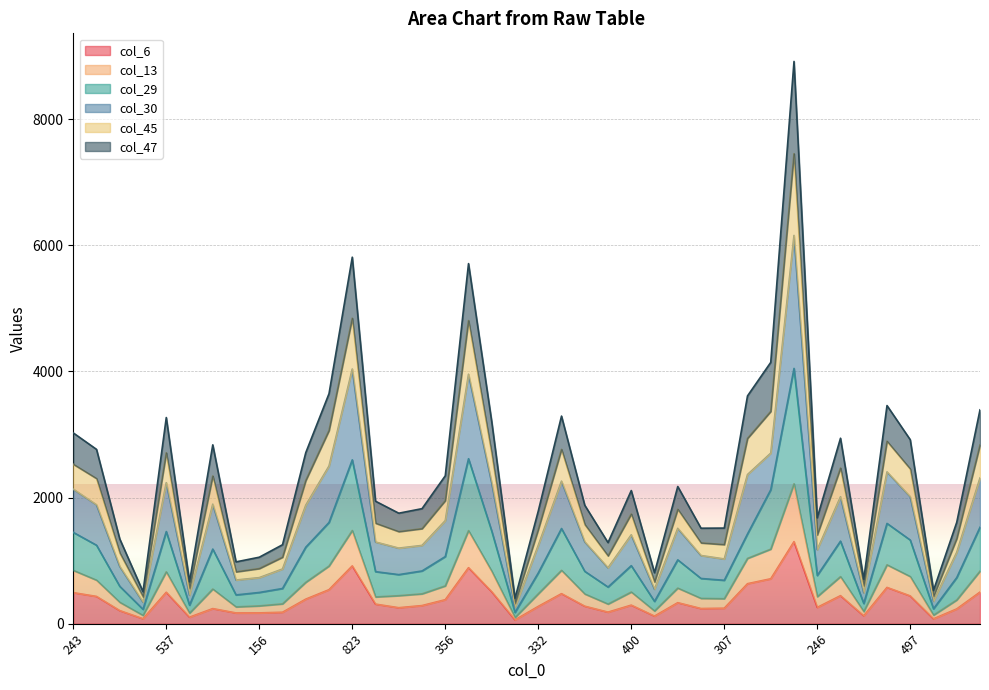

At which label does col_13 reach its peak?

1199